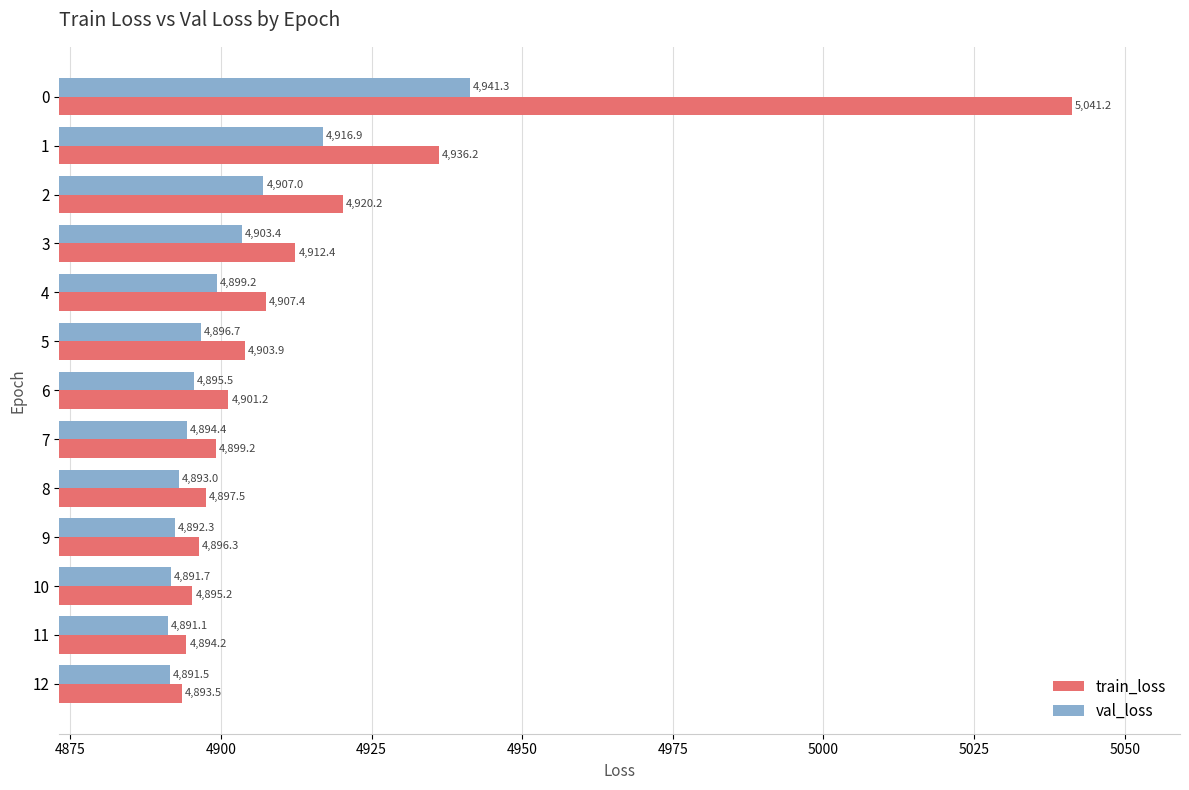

Is it true that train_loss equals 7689.5 at 12?

False